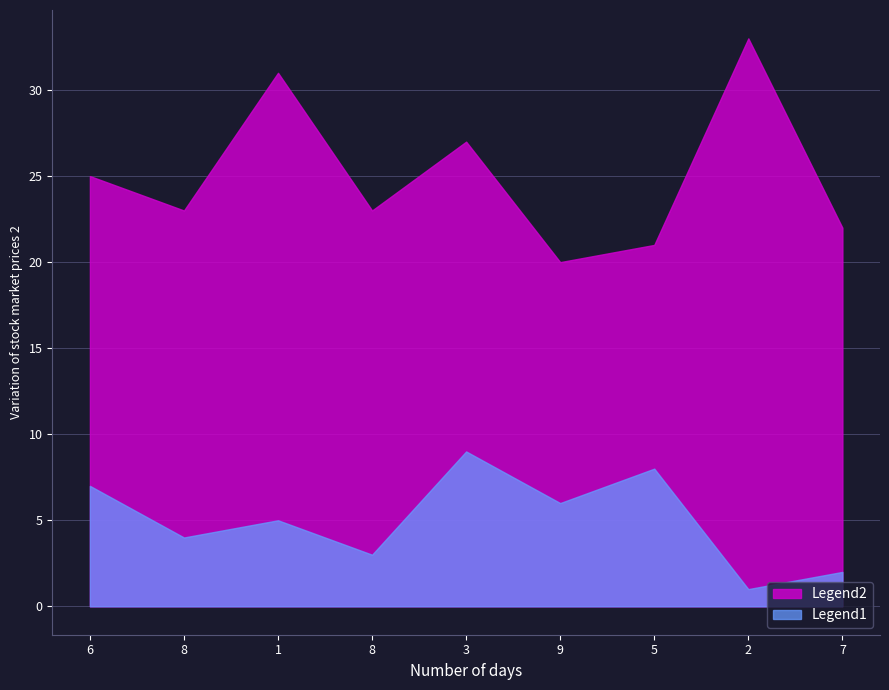

What are all the series names shown in the legend?

Legend2, Legend1